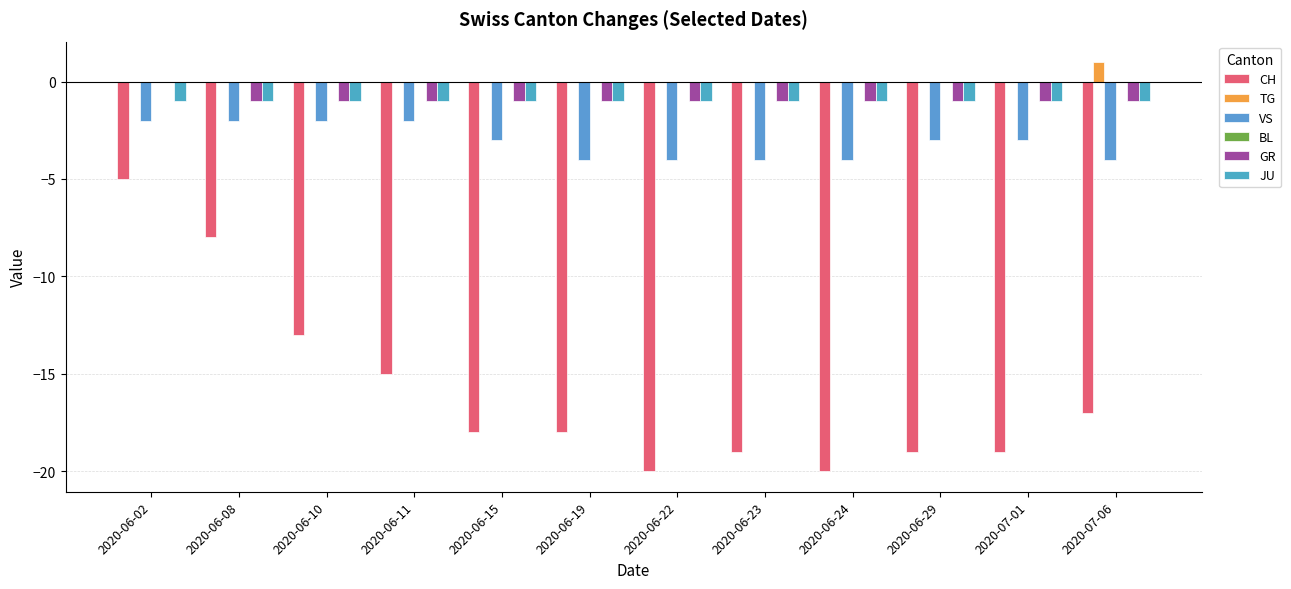

Which has a higher value, 2020-06-11 or 2020-06-10?

2020-06-10